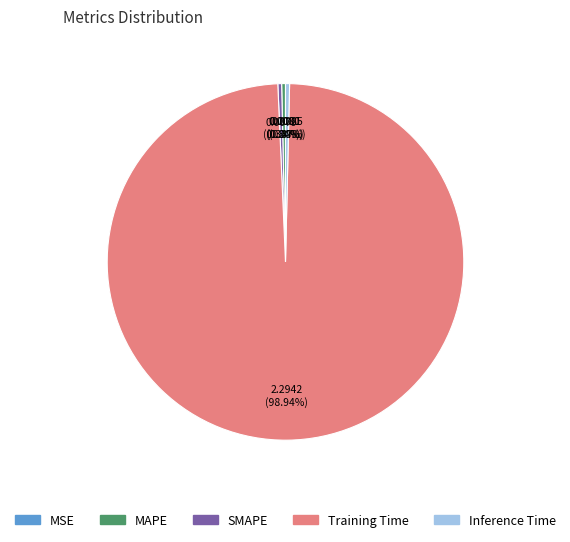

Which slice is the largest?

Training Time